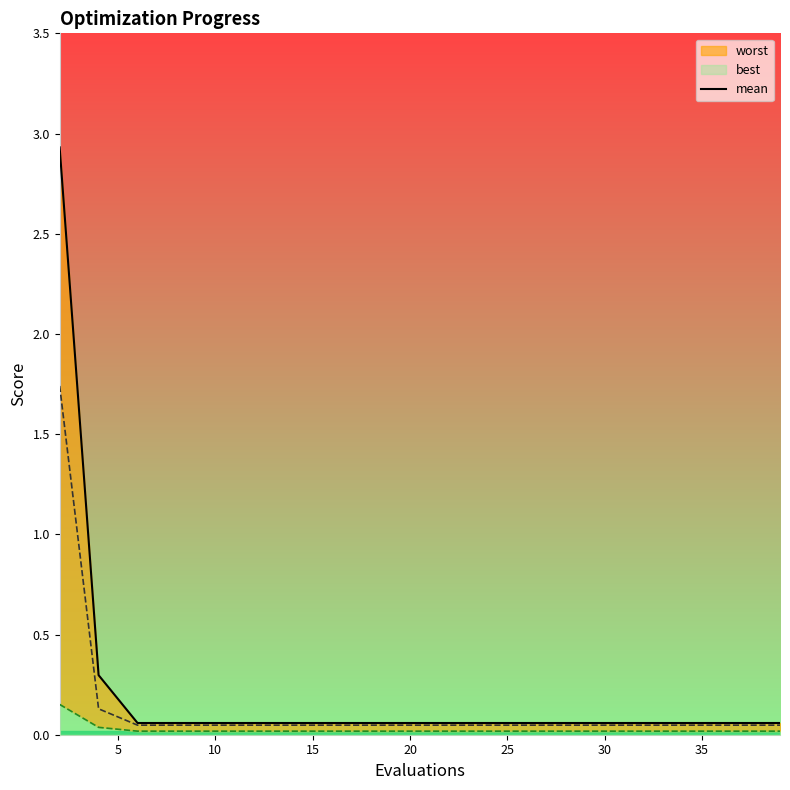

How many lines are shown in the chart?

1